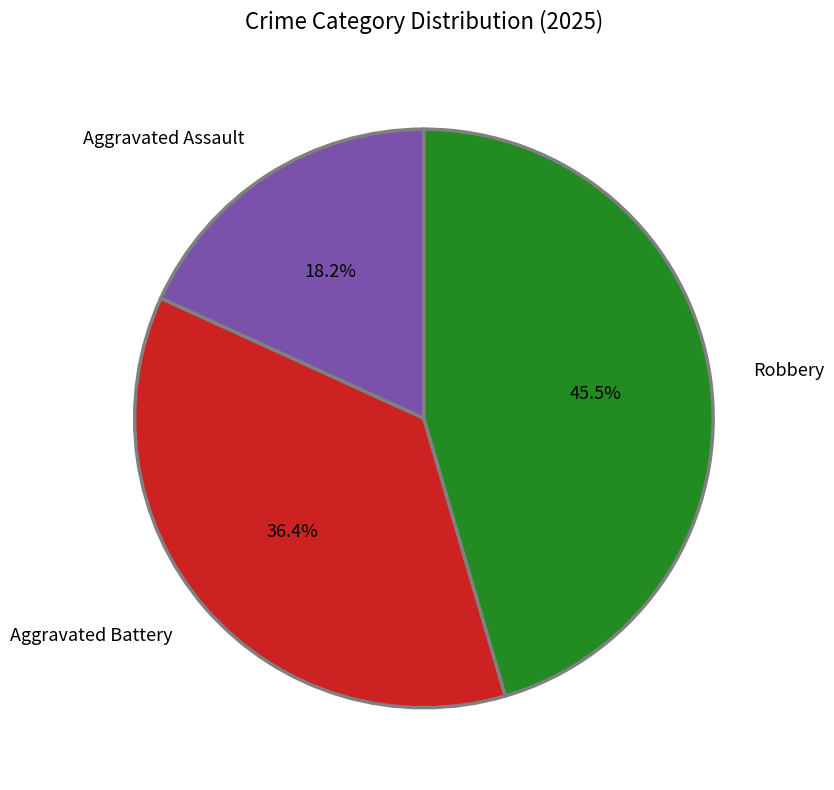

Between Robbery and Aggravated Assault, which is larger?

Robbery